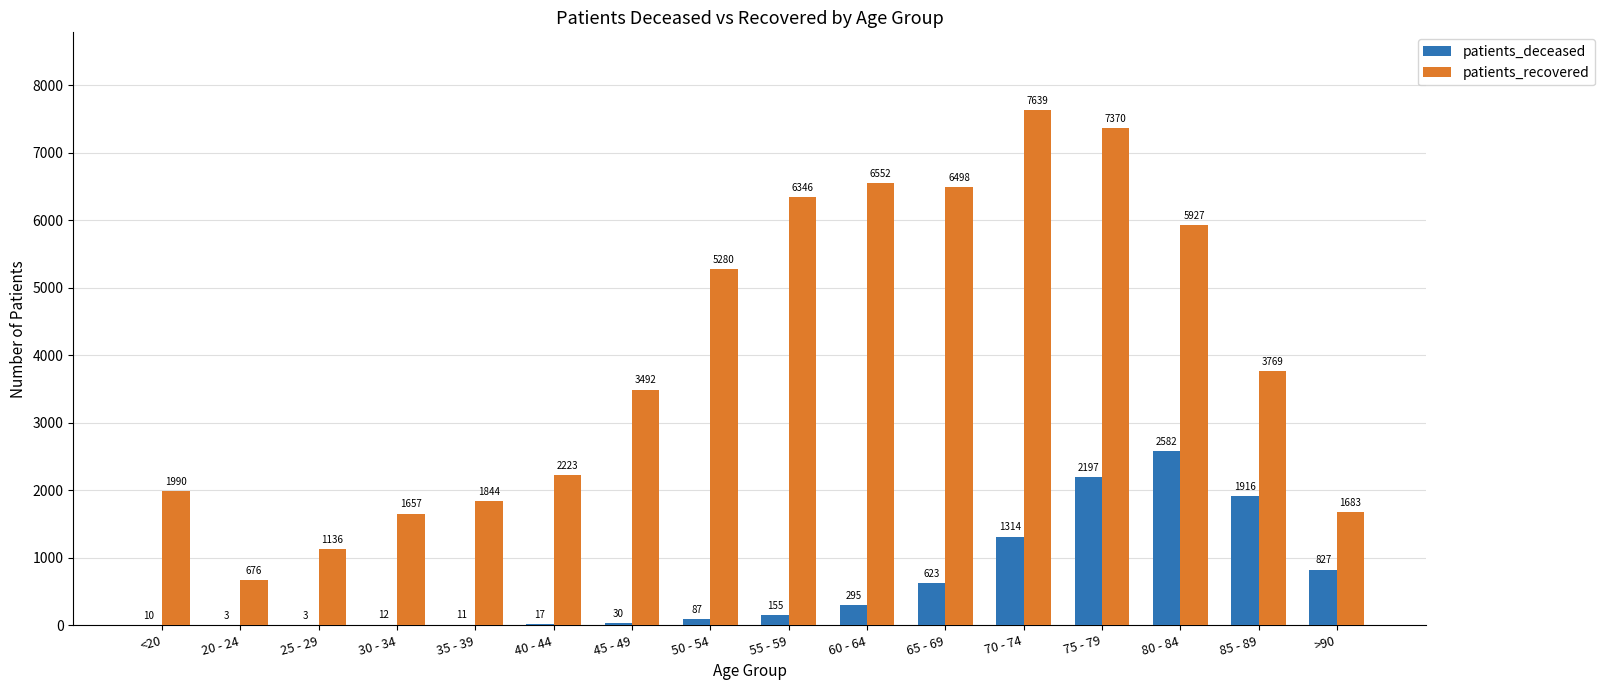

Reading left to right, list all the values displayed in this chart.

patients_deceased: <20=10	20 - 24=3	25 - 29=3	30 - 34=12	35 - 39=11	40 - 44=17	45 - 49=30	50 - 54=87	55 - 59=155	60 - 64=295	65 - 69=623	70 - 74=1314	75 - 79=2197	80 - 84=2582	85 - 89=1916	>90=827
patients_recovered: <20=1990	20 - 24=676	25 - 29=1136	30 - 34=1657	35 - 39=1844	40 - 44=2223	45 - 49=3492	50 - 54=5280	55 - 59=6346	60 - 64=6552	65 - 69=6498	70 - 74=7639	75 - 79=7370	80 - 84=5927	85 - 89=3769	>90=1683